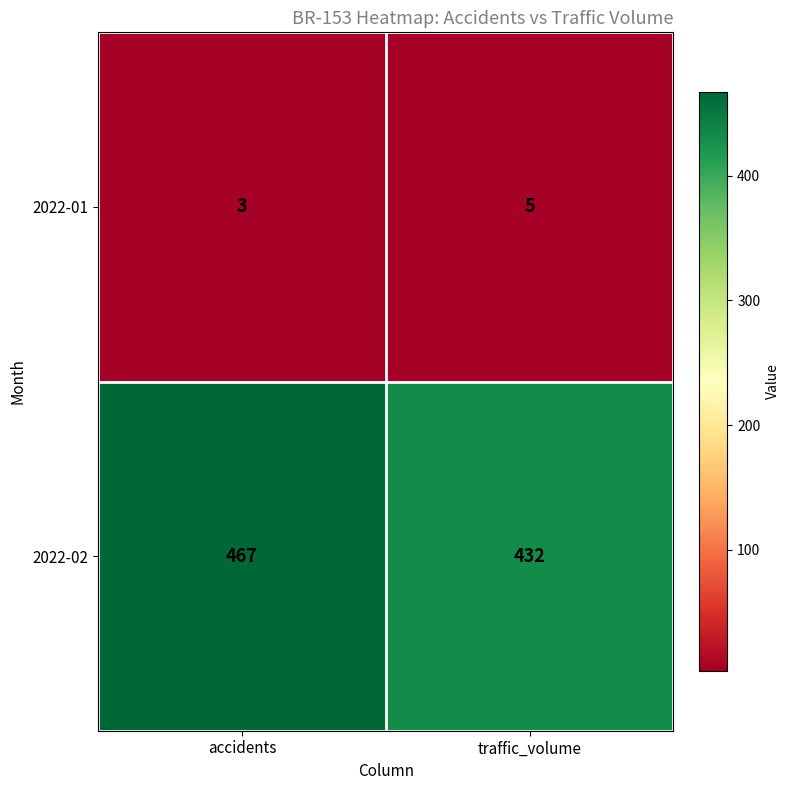

How many data points does each series have?

2